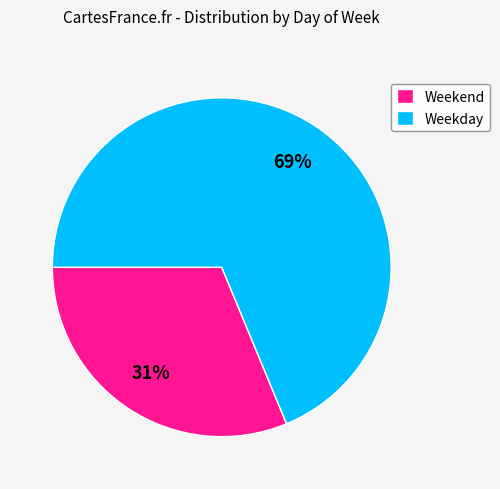

To the nearest percent, what is the average slice percentage?

50%